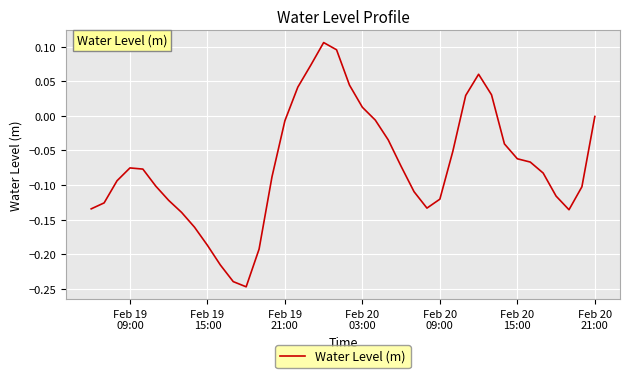

What is the difference between the maximum and minimum values?

0.4